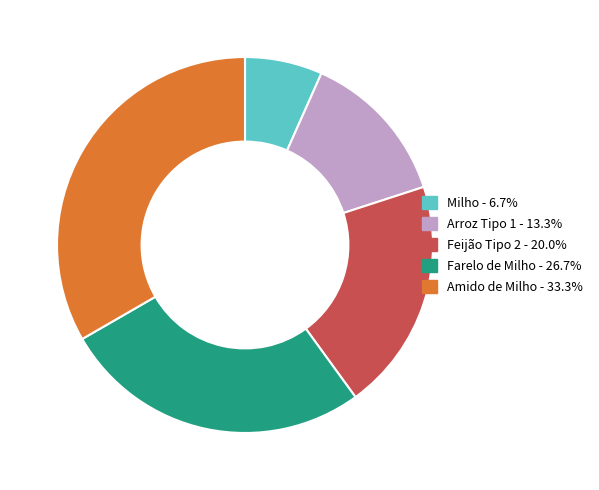

True or false: Farelo de Milho accounts for 27% of the total.

True